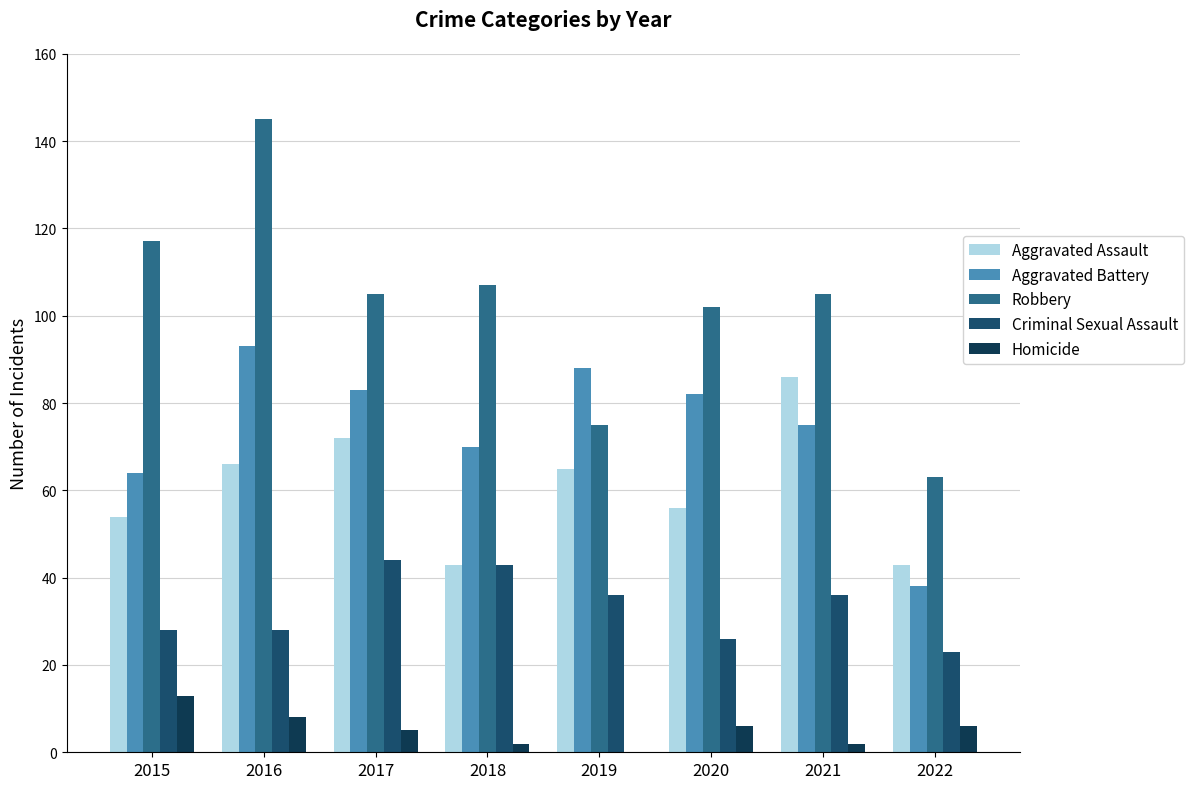

What is the average value of the Aggravated Battery series?

74